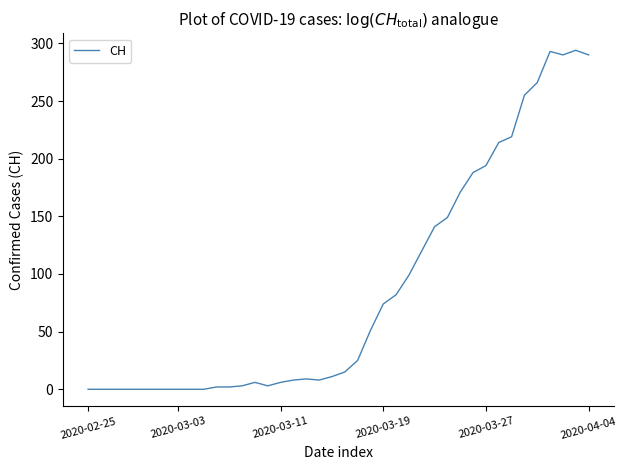

How many series are shown in this chart?

1